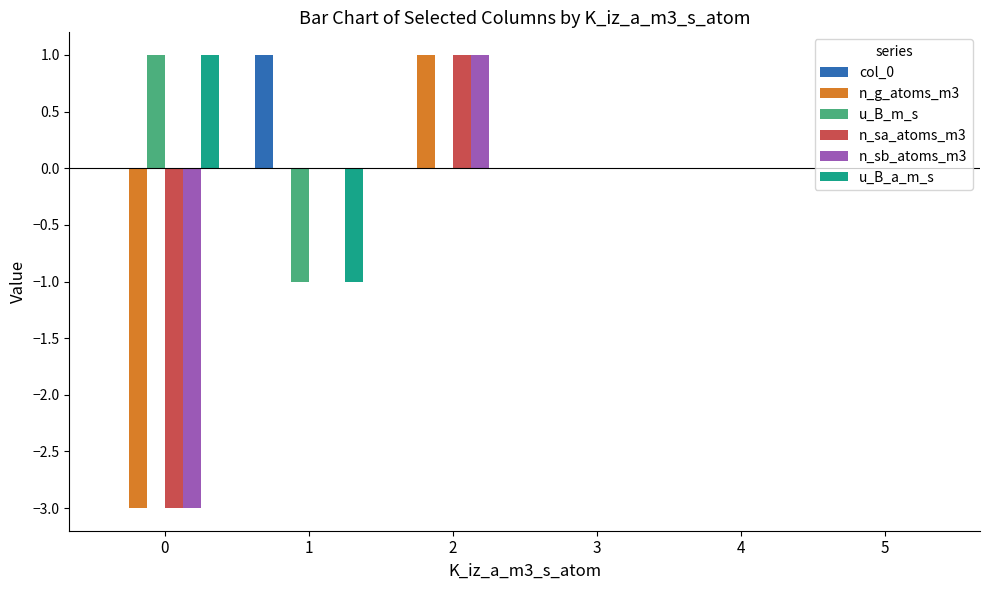

Does the chart contain stacked bars?

No